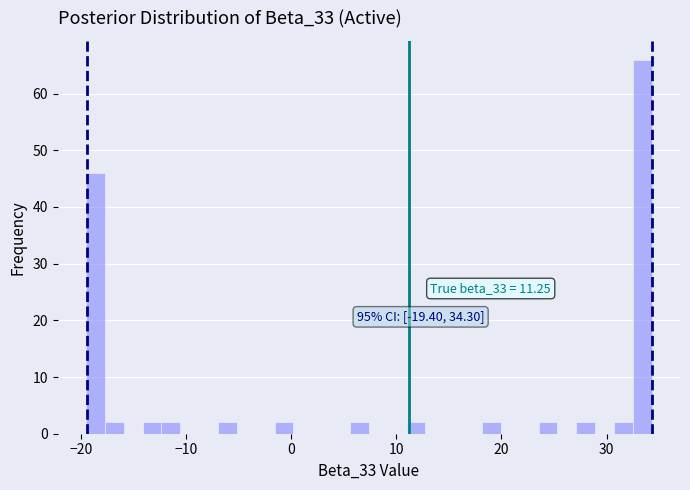

Read against the x-axis, roughly where is the centre of the tallest bar?

33